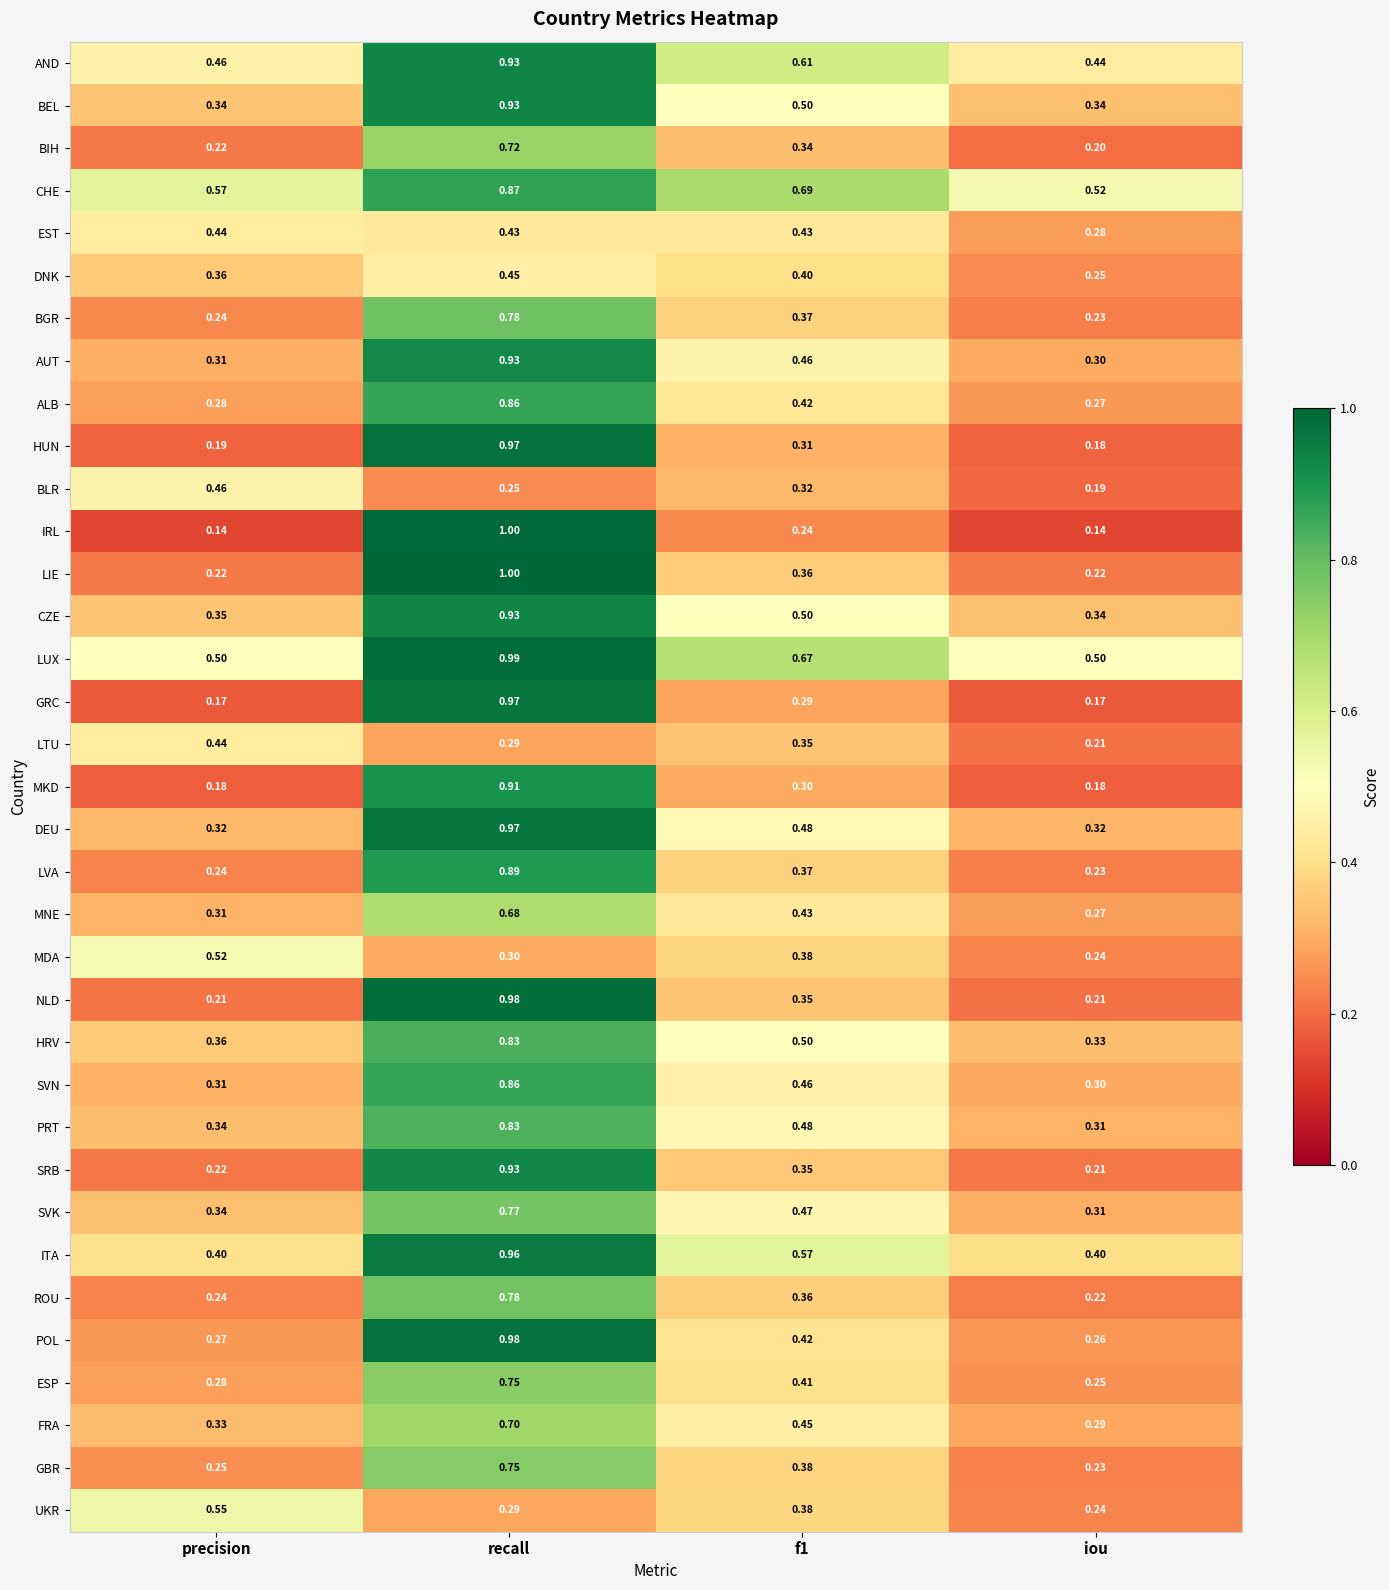

Which series has the largest total across all categories?

LUX